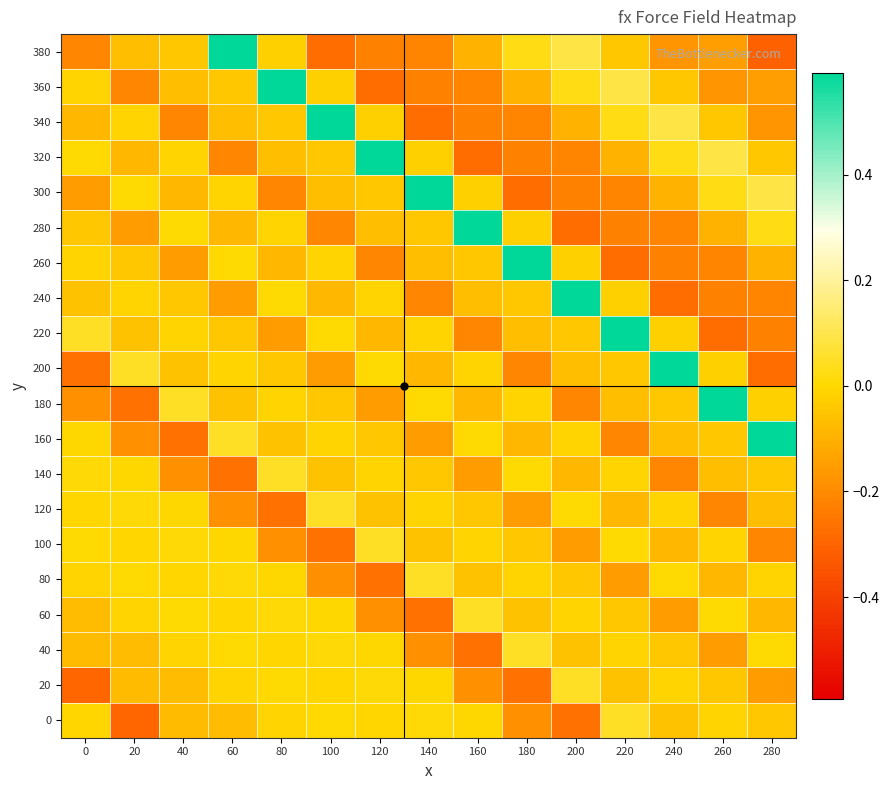

How many series are shown in this chart?

20